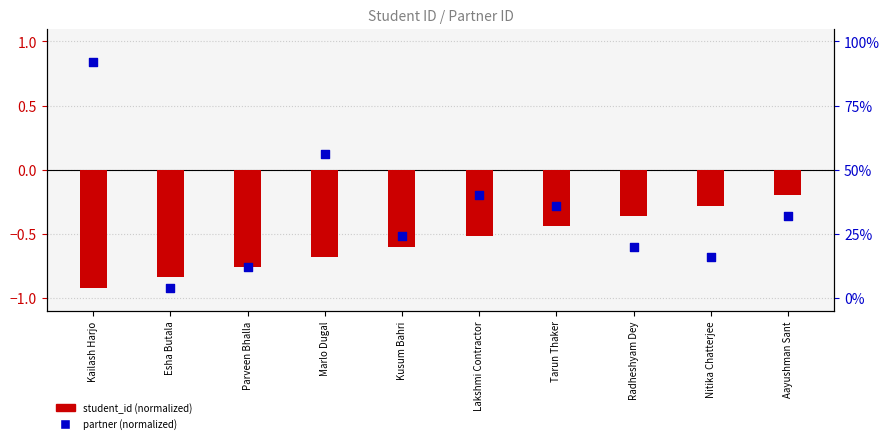

Which series has the largest total across all categories?

partner (normalized)